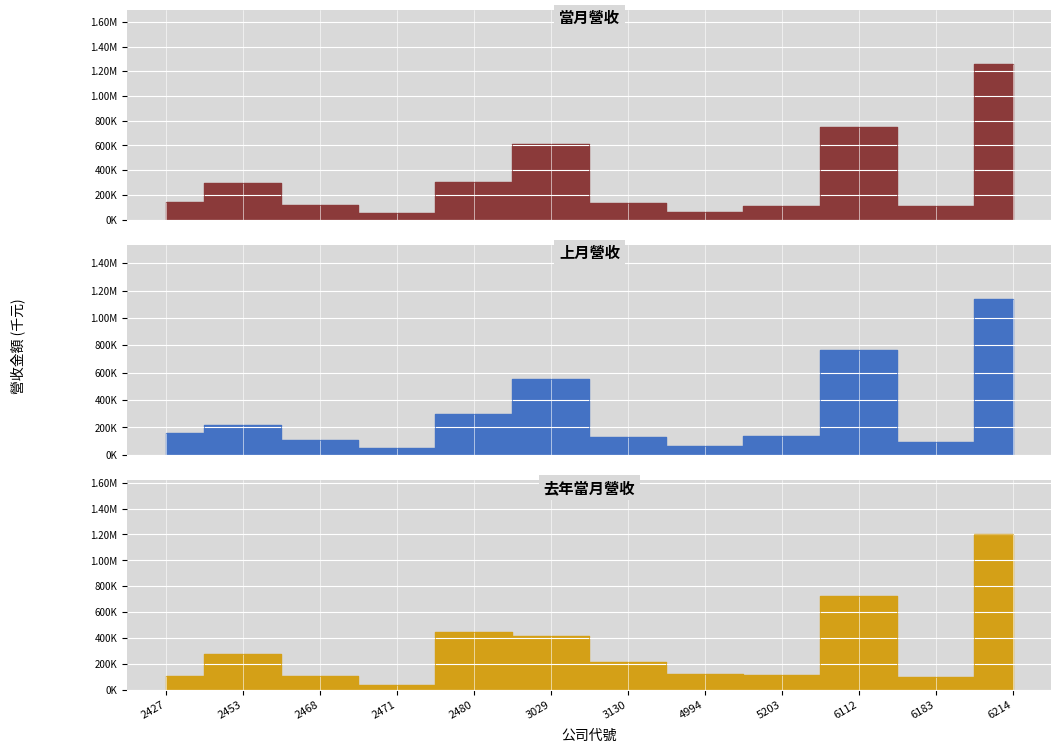

True or false: 上月營收 and 當月營收 intersect in this chart.

True